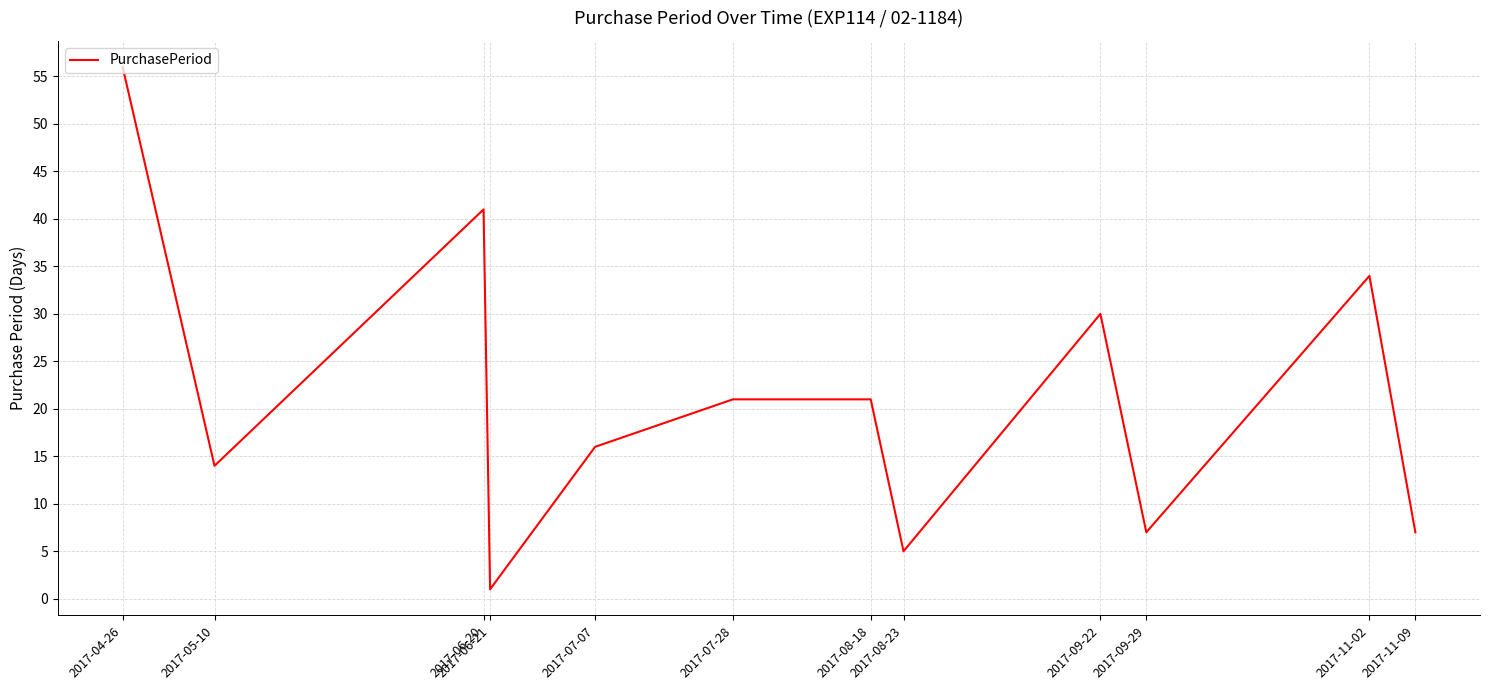

Between 2017-06-20 and 2017-11-02, which is larger?

2017-06-20